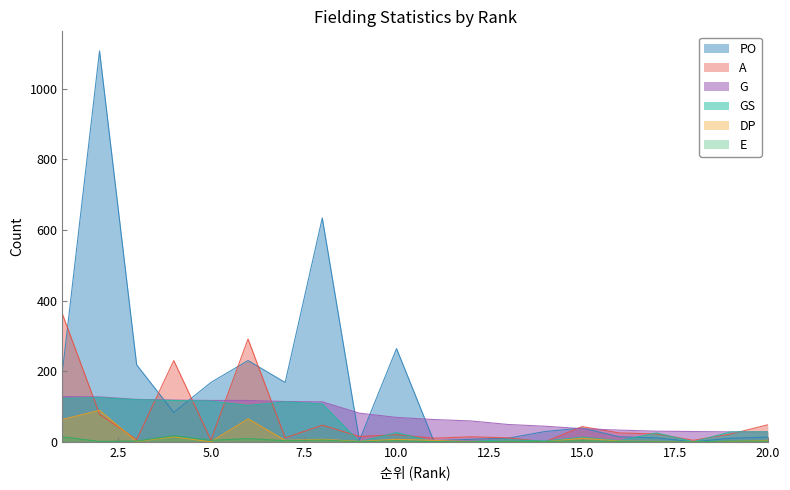

How many values in PO are above zero?

19